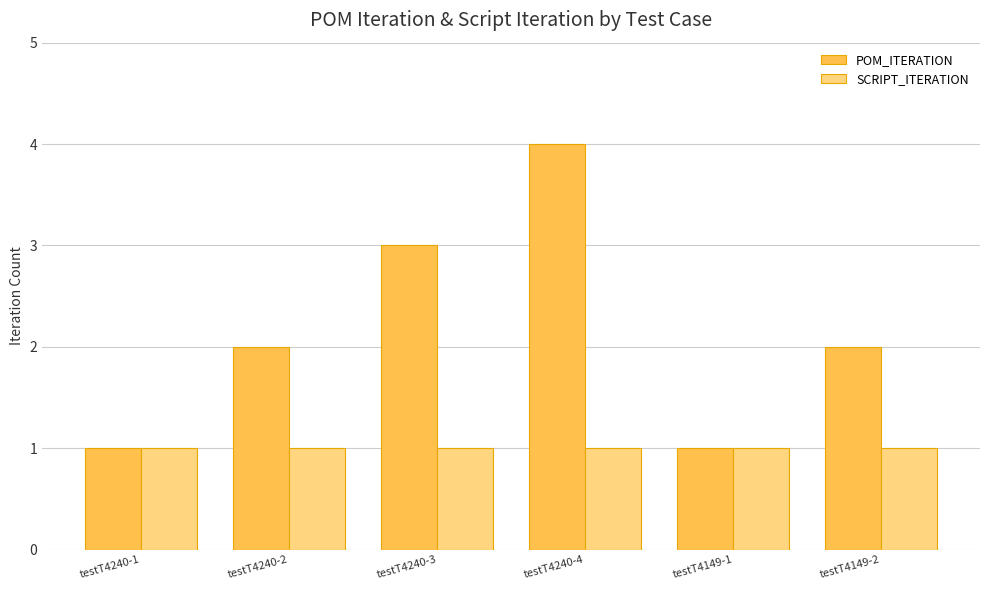

Count the number of categories in the chart.

6